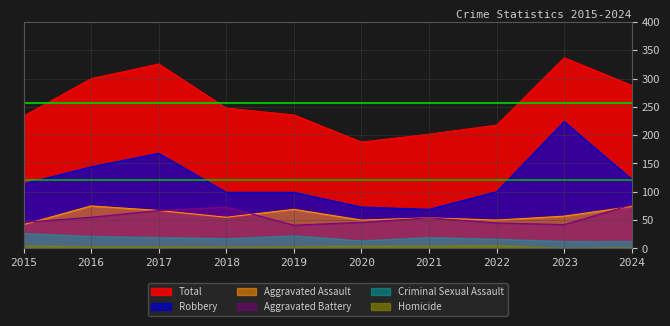

Is it true that Aggravated Battery equals 54 at 2021?

True